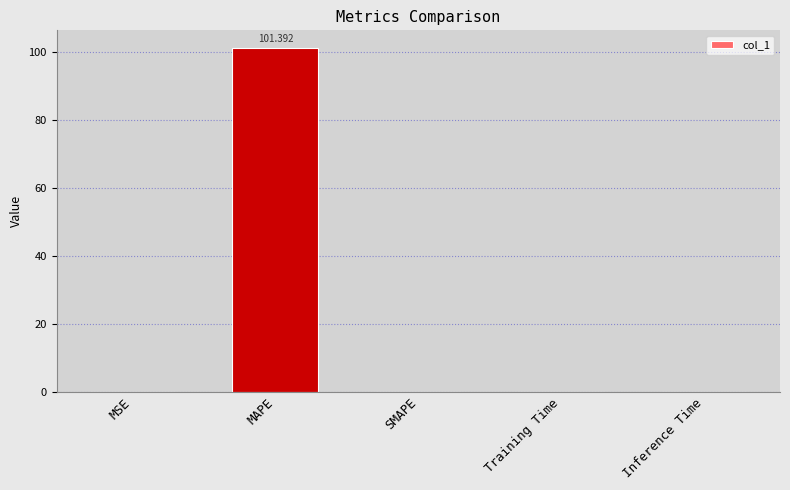

Which has a higher value, MAPE or Inference Time?

MAPE